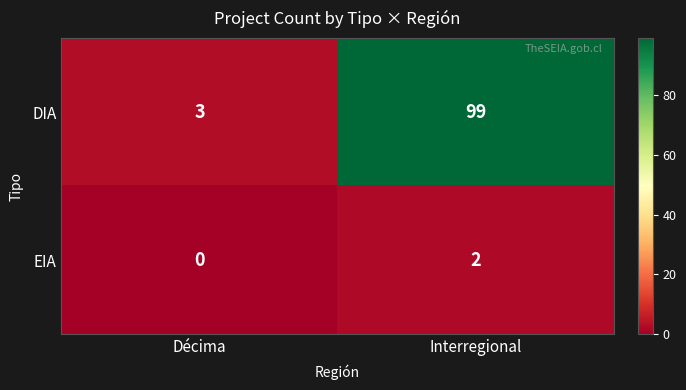

At which category is the sum across all series the highest?

Interregional